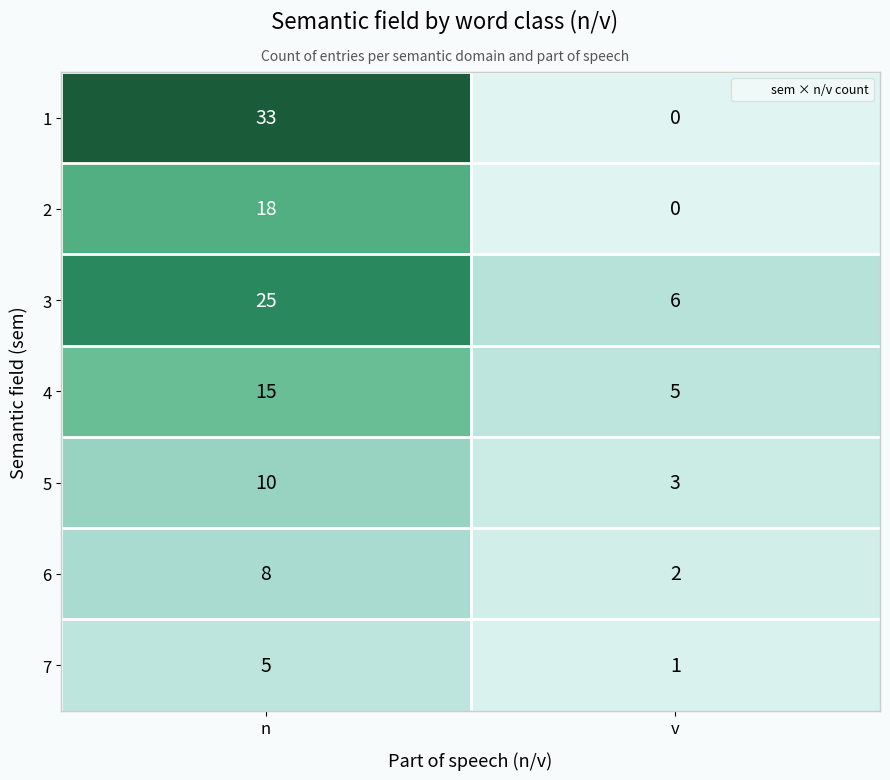

The 4 series shows 5 at v. True or false?

True